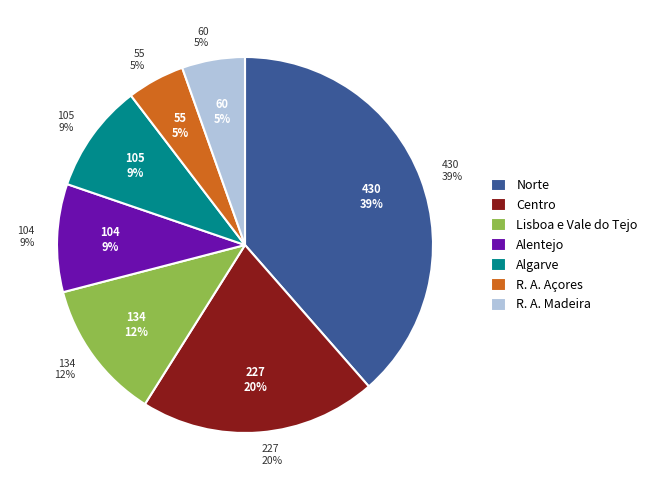

True or false: 0.1 accounts for 15% of the total.

False